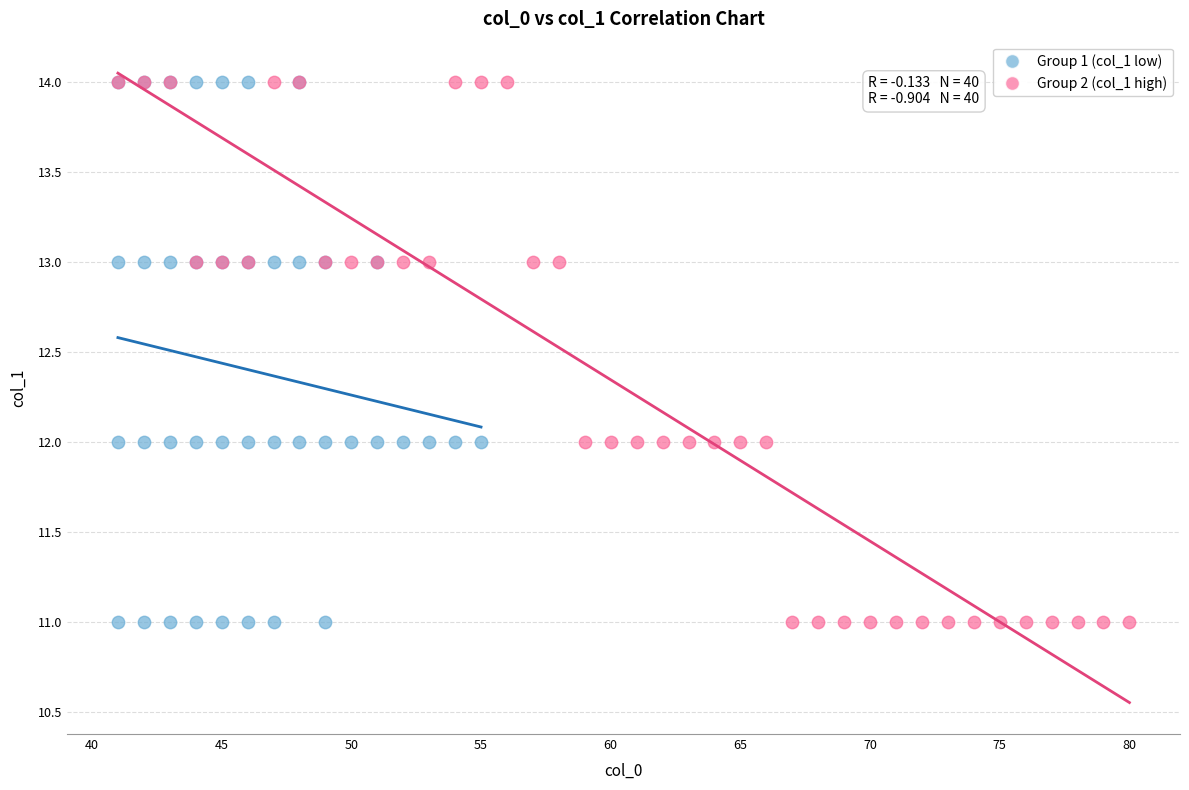

What are all the series names shown in the legend?

Group 1 (col_1 low), Group 2 (col_1 high)